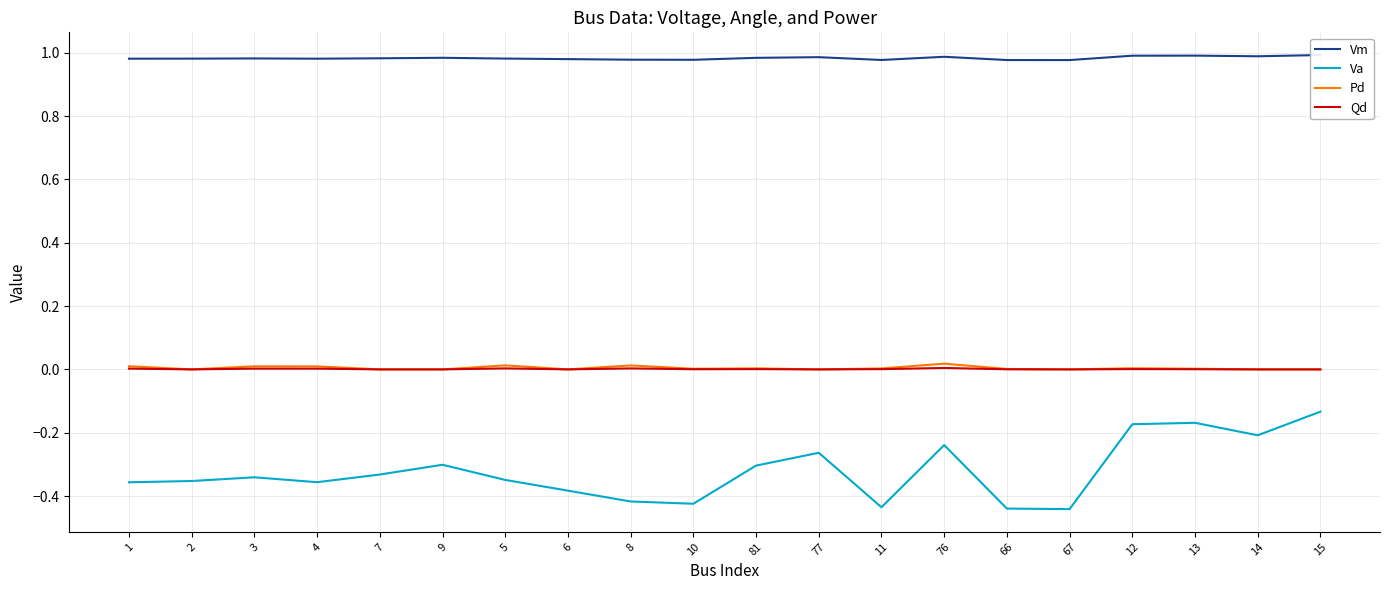

True or false: Pd has a value of 0.0 at 2.

True